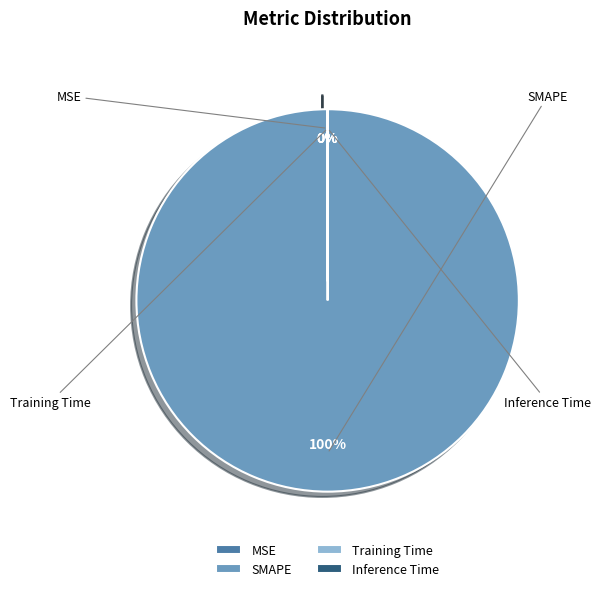

How many segments does this pie chart have?

4